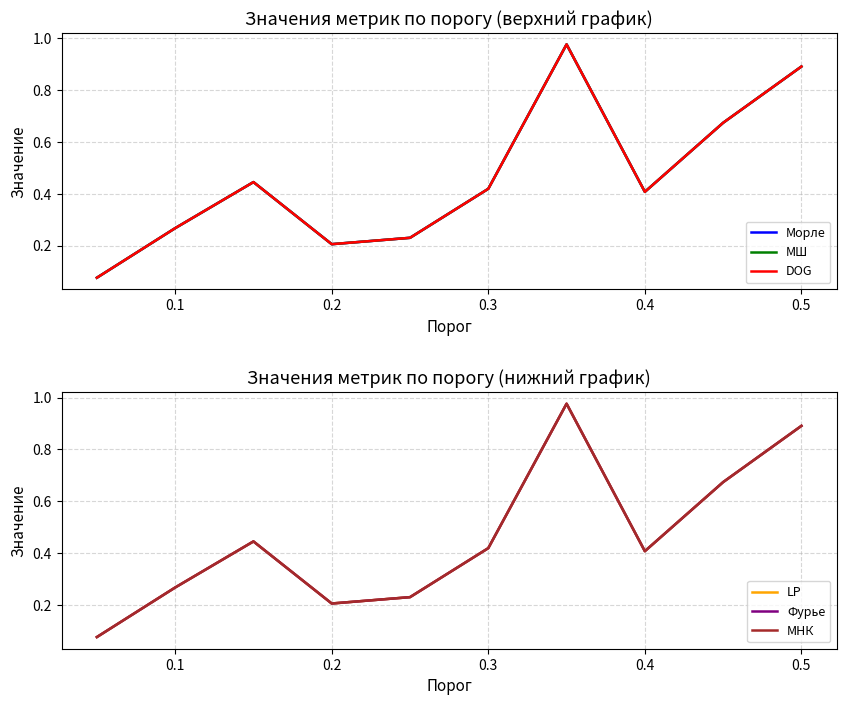

What is the value of the DOG point at the 5th from the left?

0.2